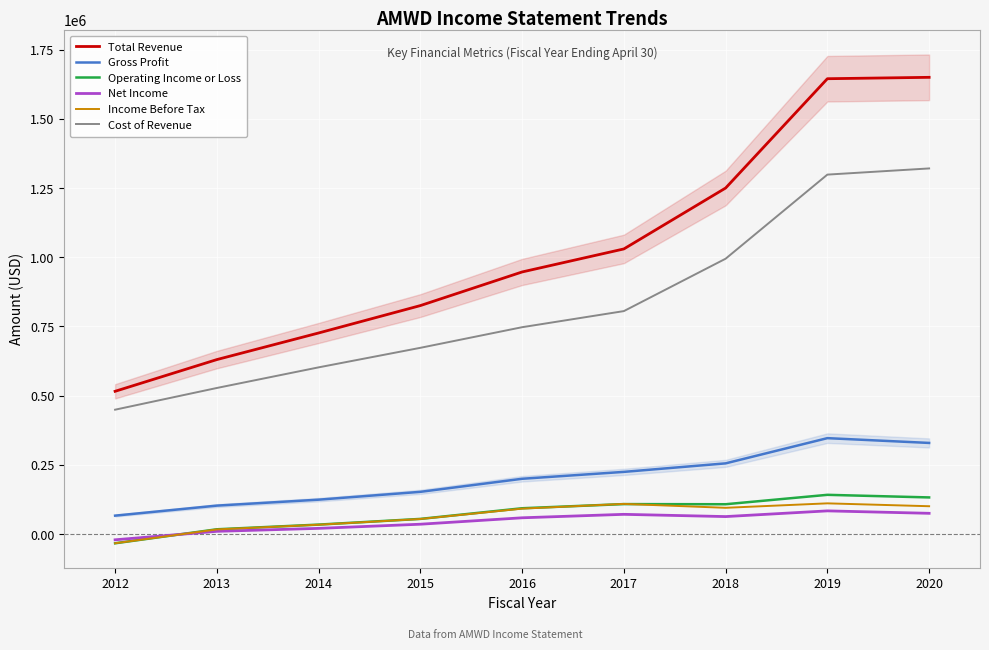

True or false: Net Income and Gross Profit cross at least once.

False